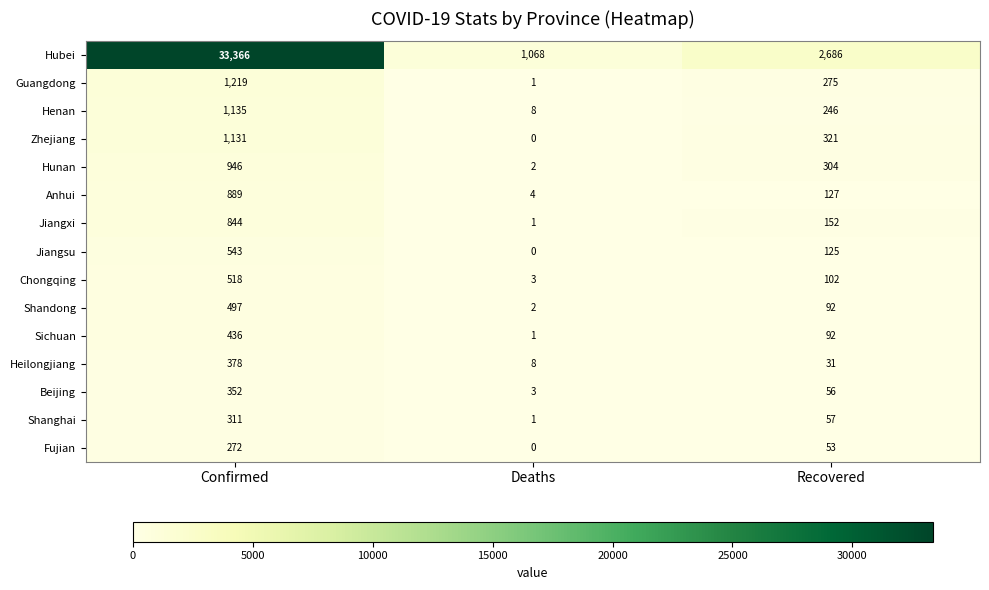

Count the number of categories in the chart.

3